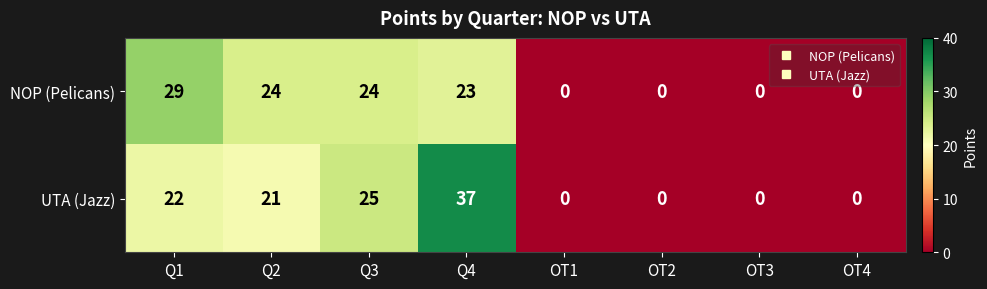

Reading left to right, list all the values displayed in this chart.

NOP (Pelicans): 29	24	24	23	0	0	0	0
UTA (Jazz): 22	21	25	37	0	0	0	0